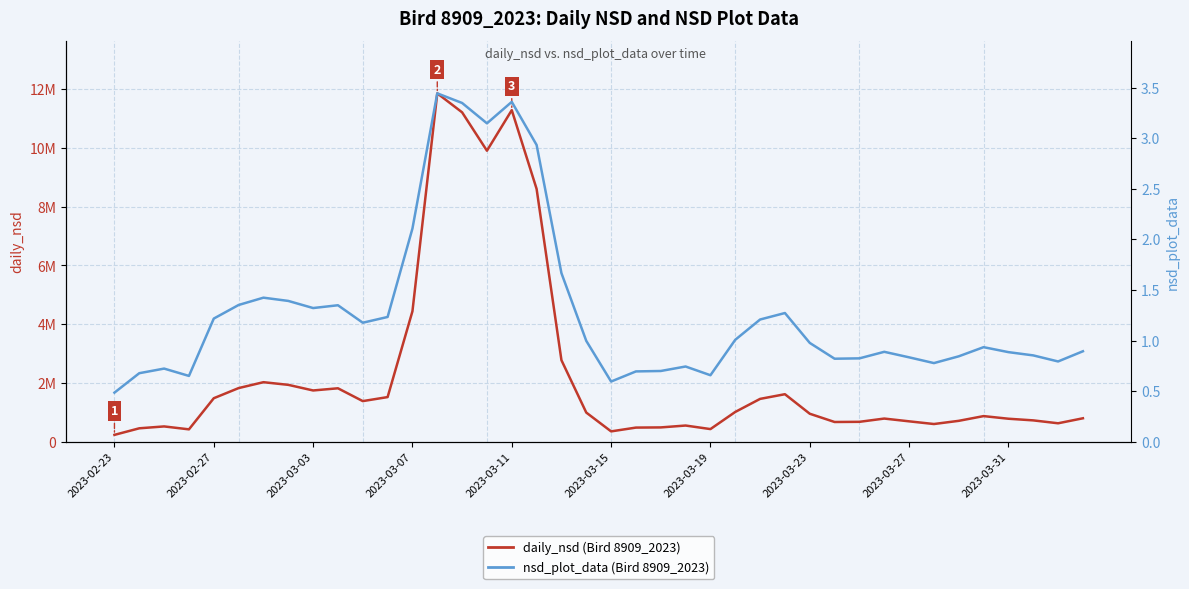

True or false: daily_nsd (Bird 8909_2023) and nsd_plot_data (Bird 8909_2023) intersect in this chart.

False